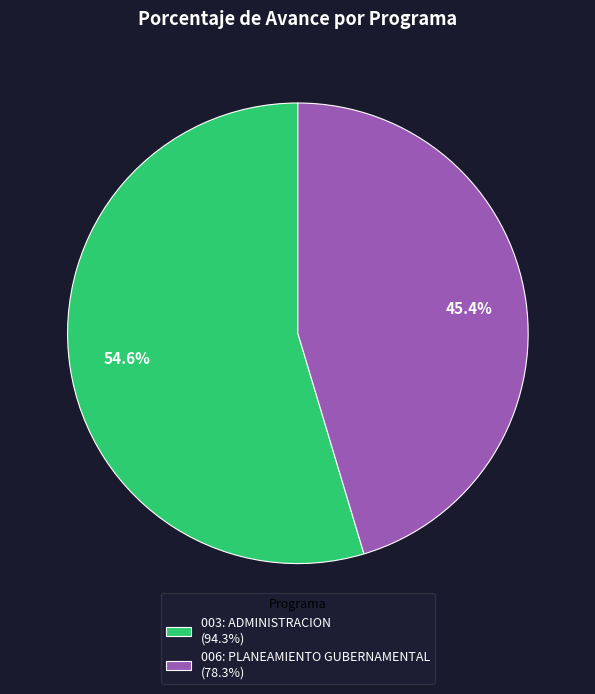

What portion of the pie excludes 003: ADMINISTRACION?

45.4%